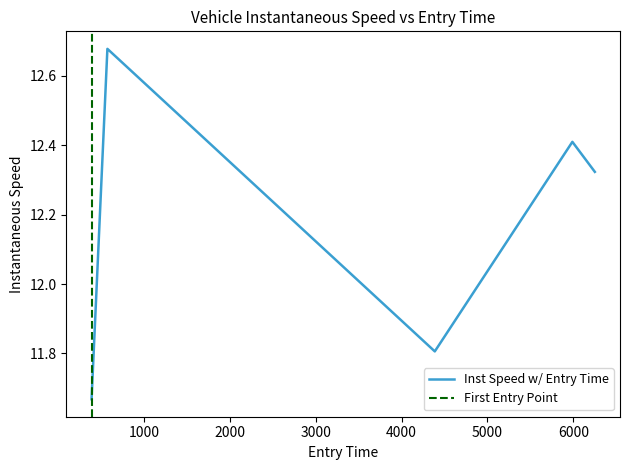

Count the number of values greater than 12.

3